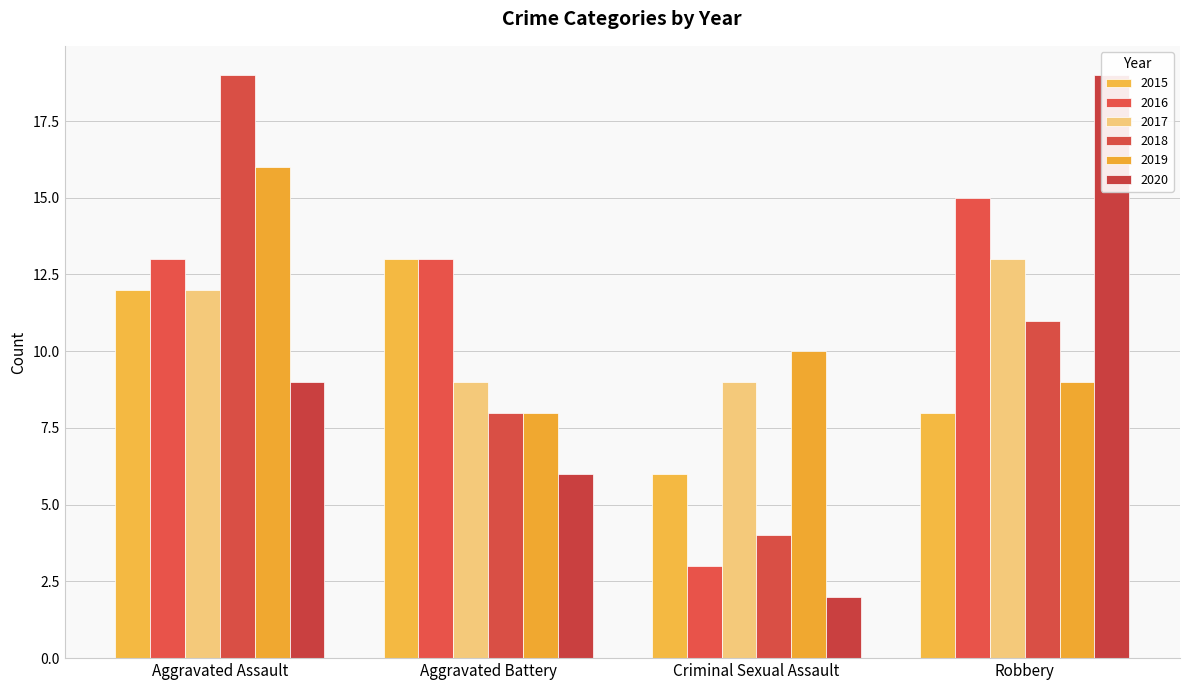

What is the maximum value for 2019?

16